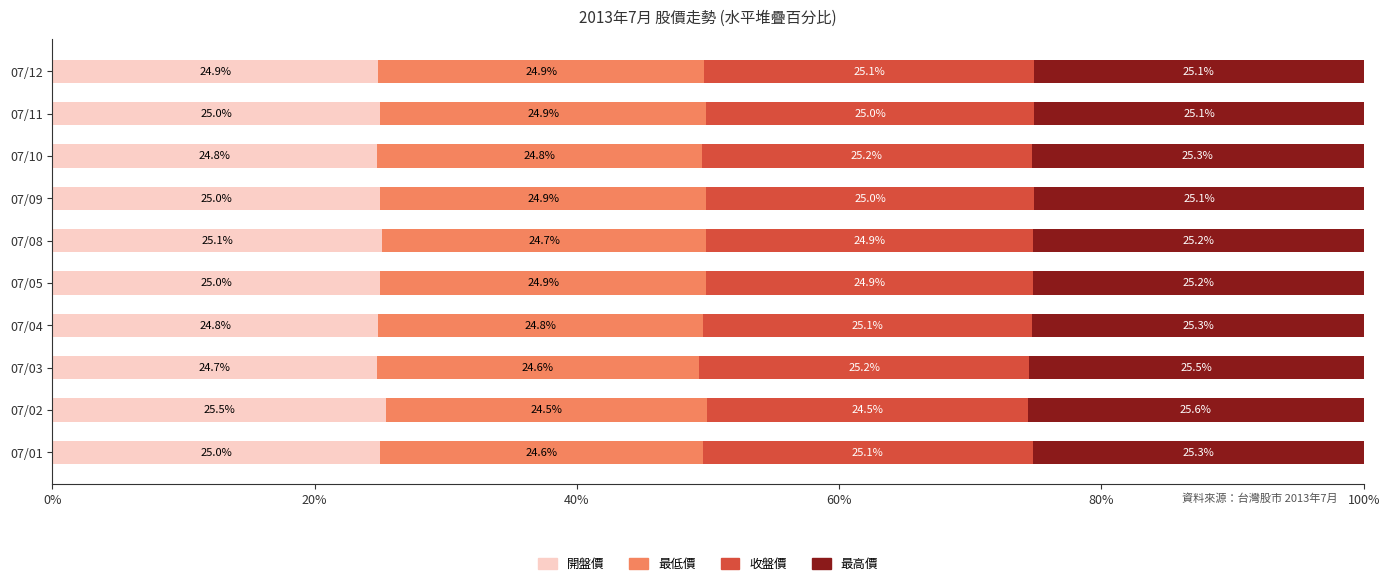

What is the total value across all series at 07/04?

100.0